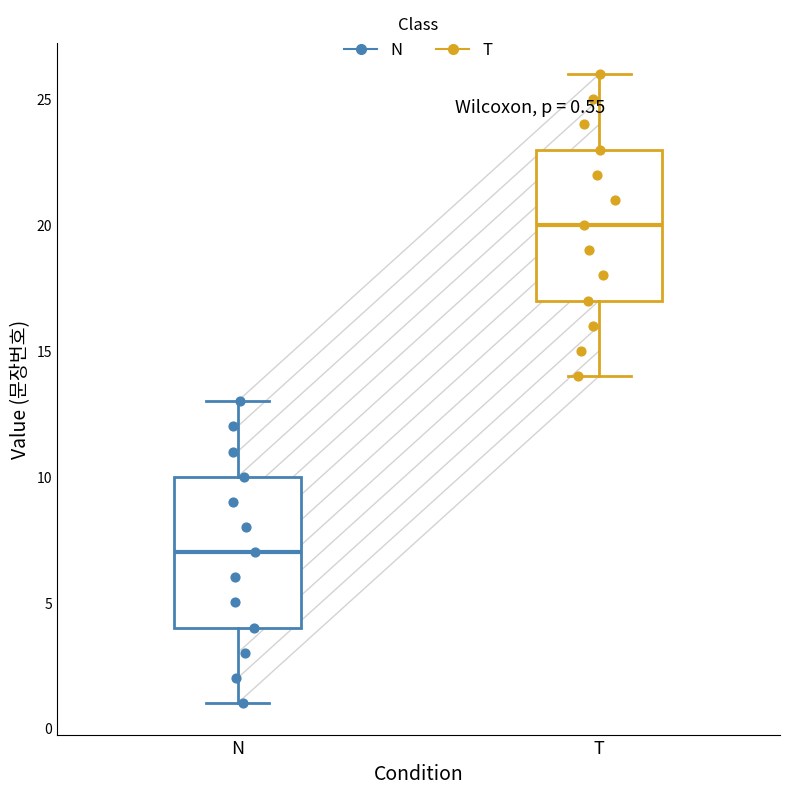

Which box has the highest median line?

T